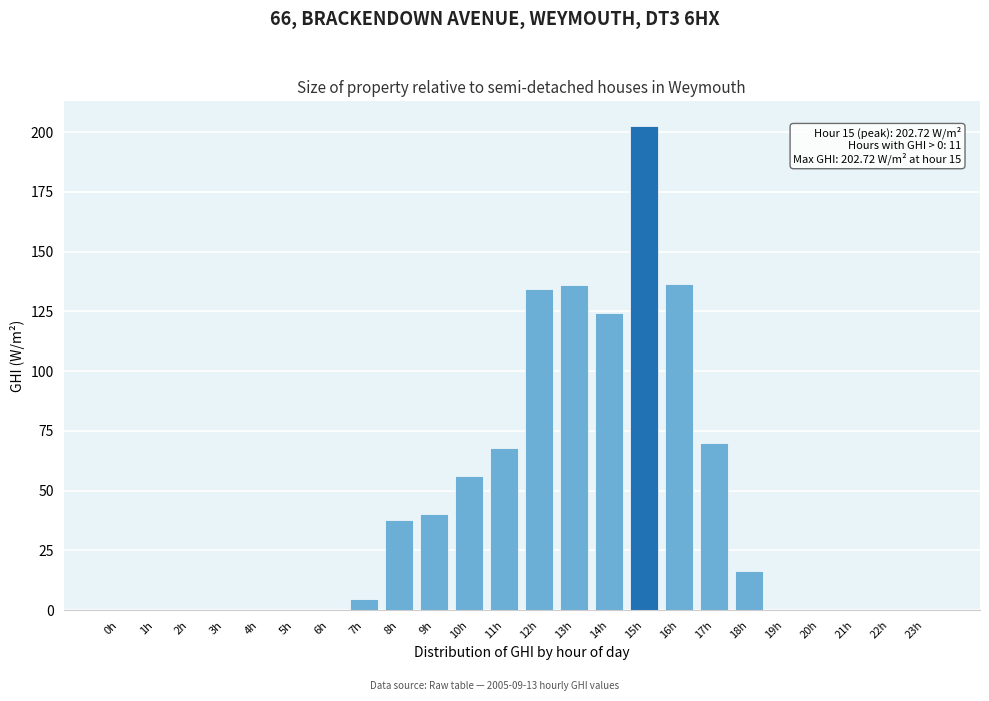

What is the sum of all values?

1026.5